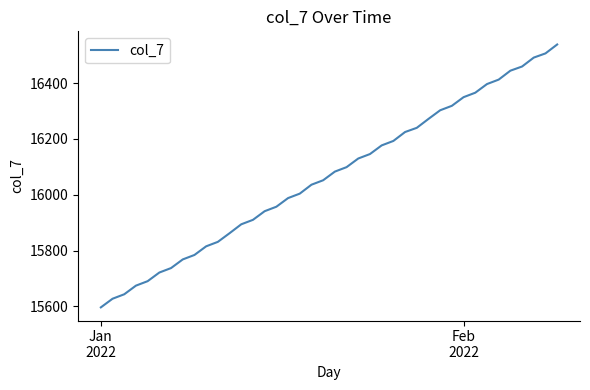

True or false: there are more than 2 points higher than both neighbors.

False